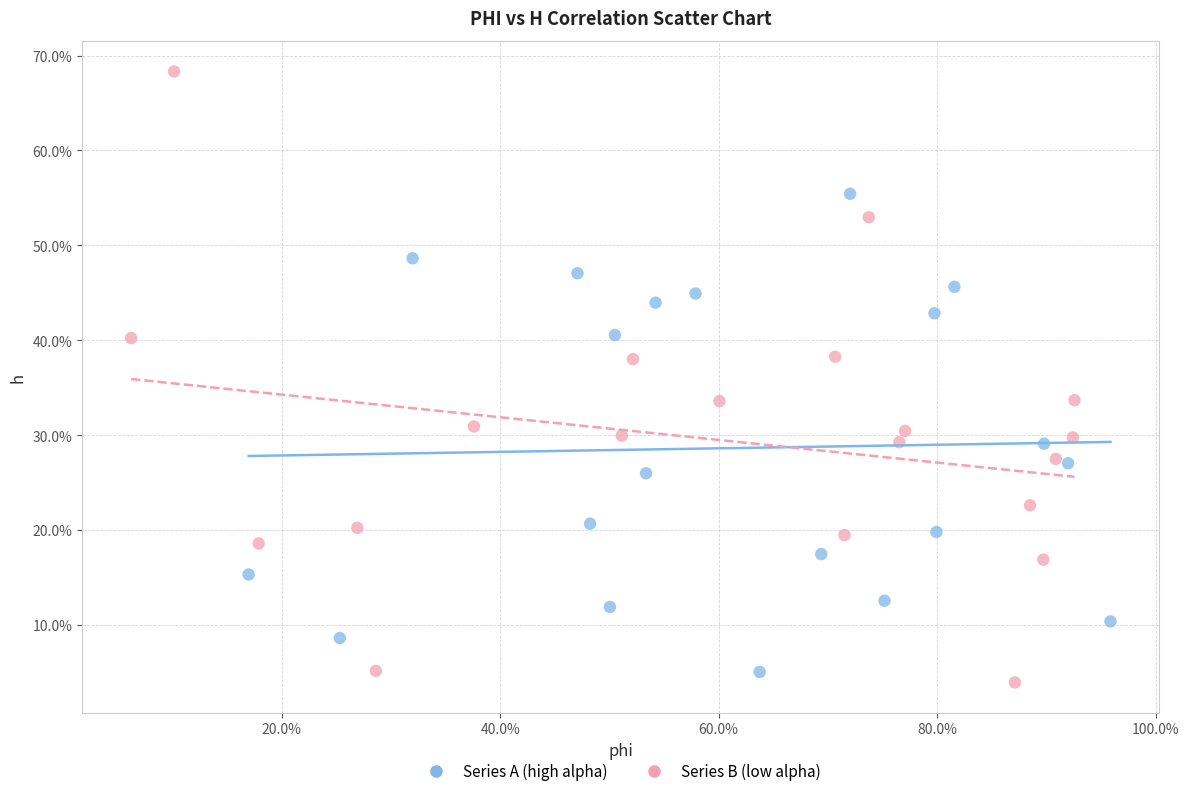

Which series reaches the maximum Y coordinate?

Series B (low alpha)